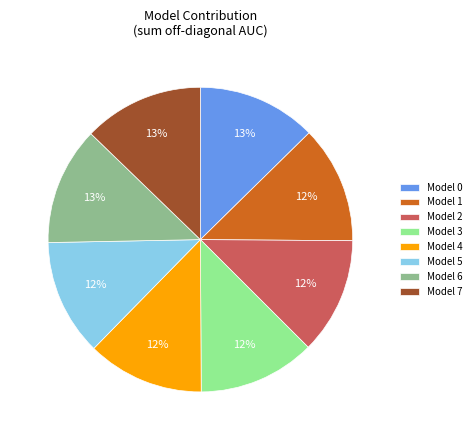

How many segments does this pie chart have?

8